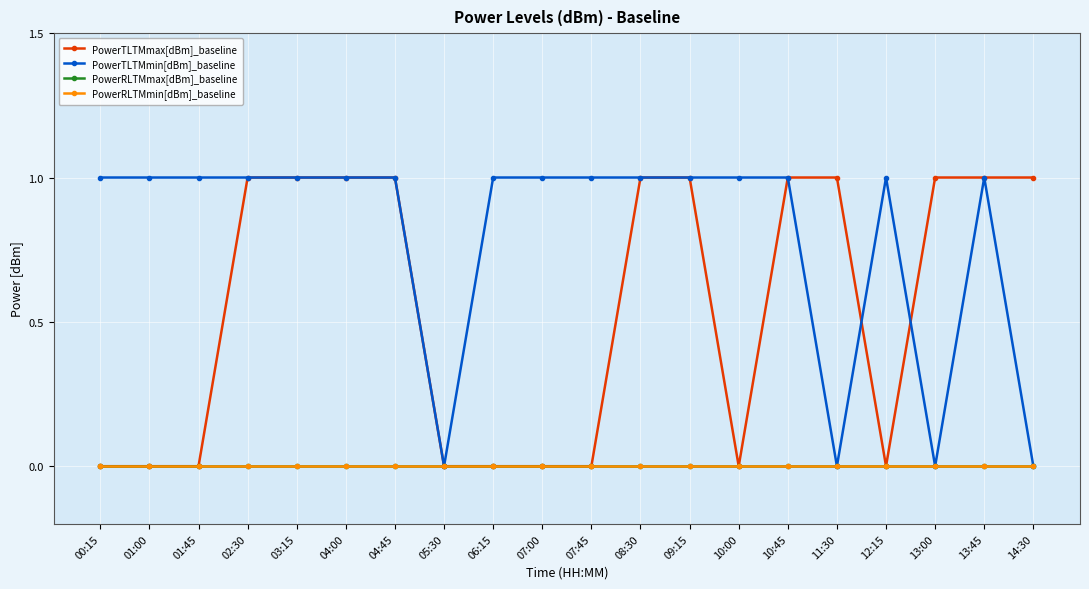

At which label does PowerRLTMmin[dBm]_baseline reach its peak?

00:15